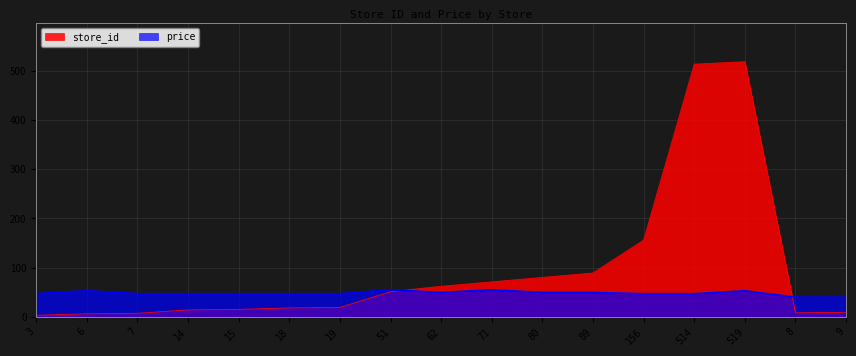

After their last crossing, which series has the higher values: price or store_id?

price